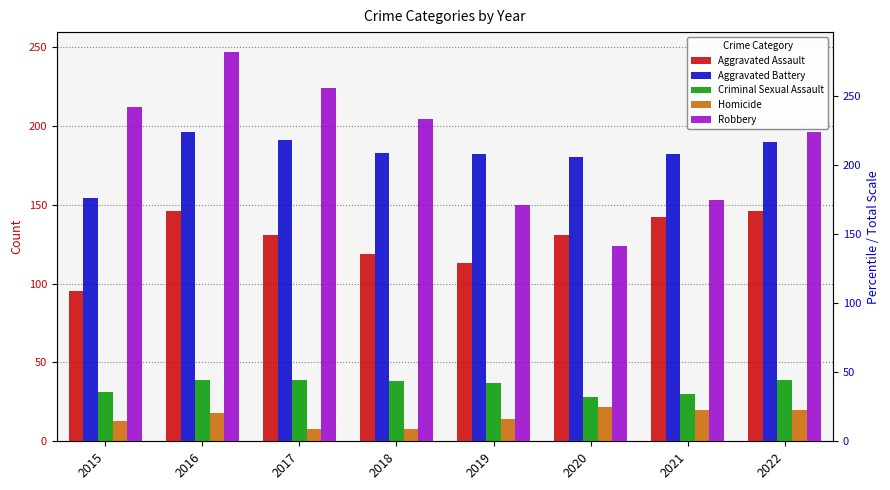

At which label does Robbery first exceed 204?

2015